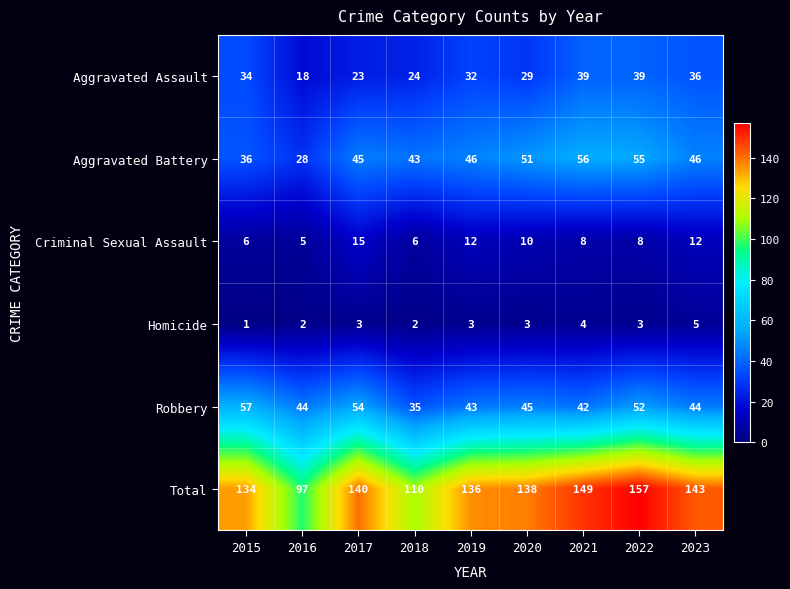

Which series has the largest total across all categories?

Total